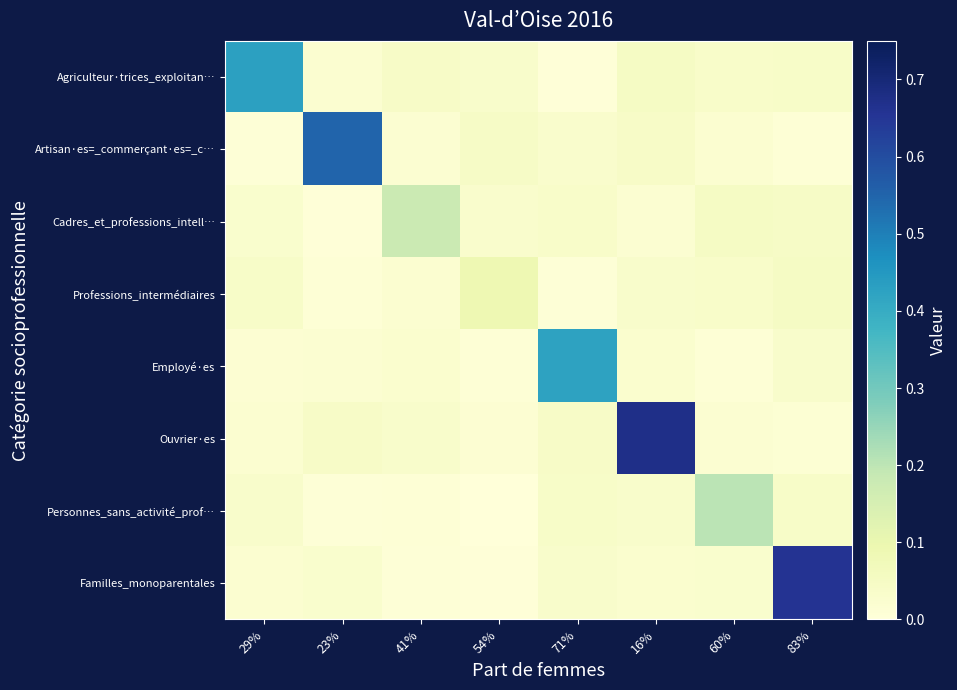

Reading left to right, what are all the values shown in this chart?

Agriculteur·trices_exploitan…: 29%=0.4	23%=0.0	41%=0.0	54%=0.0	71%=0.0	16%=0.0	60%=0.0	83%=0.0
Artisan·es=_commerçant·es=_c…: 29%=0.0	23%=0.5	41%=0.0	54%=0.0	71%=0.0	16%=0.0	60%=0.0	83%=0.0
Cadres_et_professions_intell…: 29%=0.0	23%=0.0	41%=0.2	54%=0.0	71%=0.0	16%=0.0	60%=0.0	83%=0.0
Professions_intermédiaires: 29%=0.0	23%=0.0	41%=0.0	54%=0.1	71%=0.0	16%=0.0	60%=0.0	83%=0.0
Employé·es: 29%=0.0	23%=0.0	41%=0.0	54%=0.0	71%=0.4	16%=0.0	60%=0.0	83%=0.0
Ouvrier·es: 29%=0.0	23%=0.0	41%=0.0	54%=0.0	71%=0.0	16%=0.7	60%=0.0	83%=0.0
Personnes_sans_activité_prof…: 29%=0.0	23%=0.0	41%=0.0	54%=0.0	71%=0.0	16%=0.0	60%=0.2	83%=0.0
Familles_monoparentales: 29%=0.0	23%=0.0	41%=0.0	54%=0.0	71%=0.0	16%=0.0	60%=0.0	83%=0.7